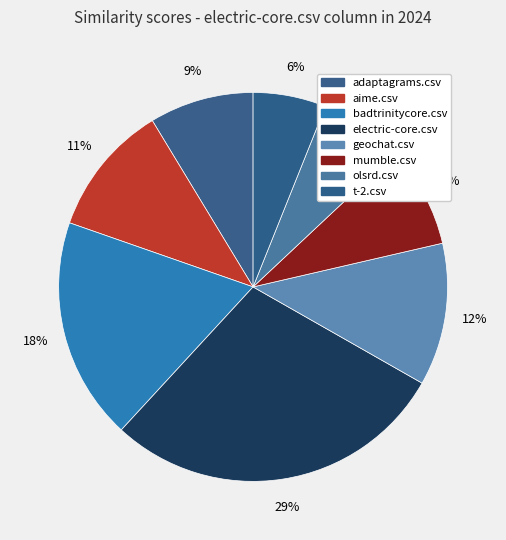

What percentage is the mumble.csv slice, to the nearest percent?

8%